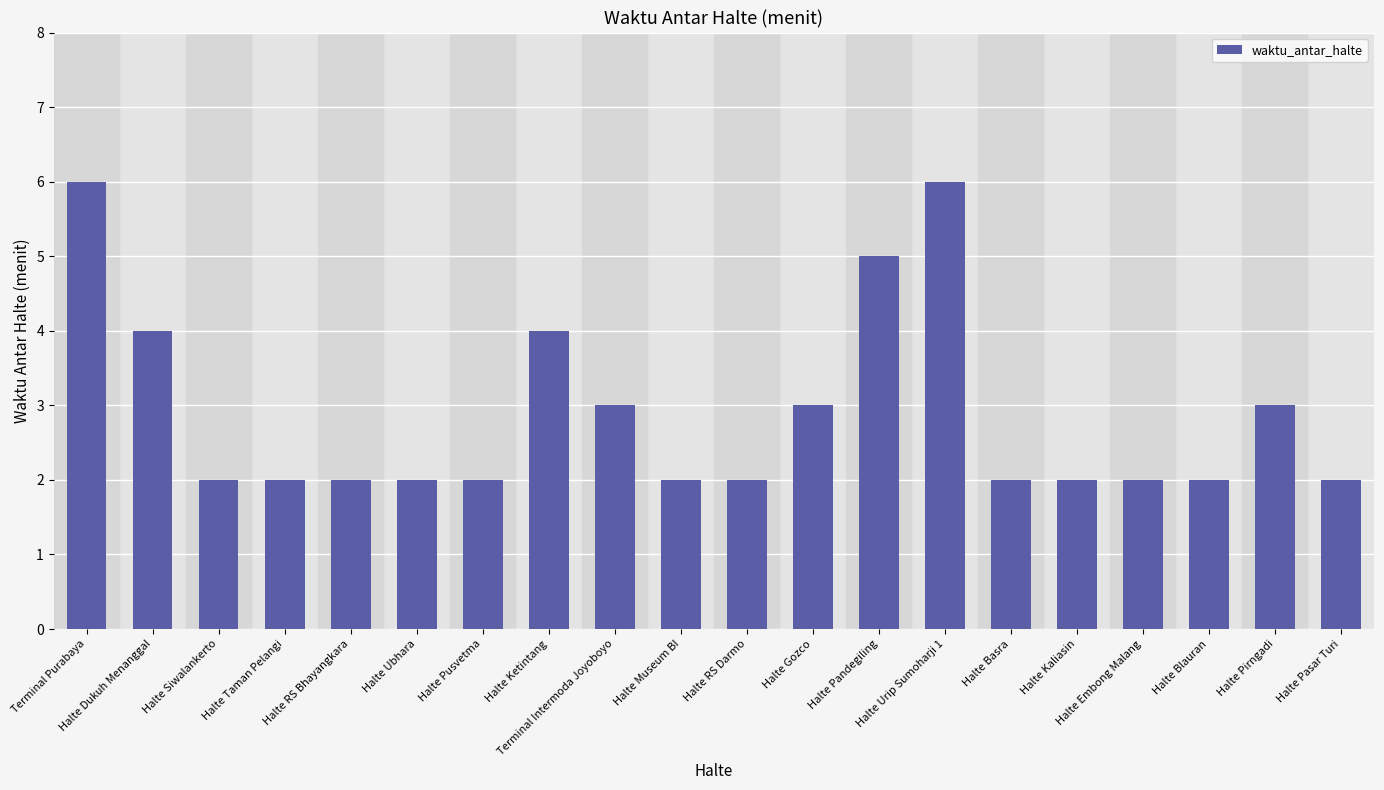

What is the difference between the second highest and second lowest values?

4